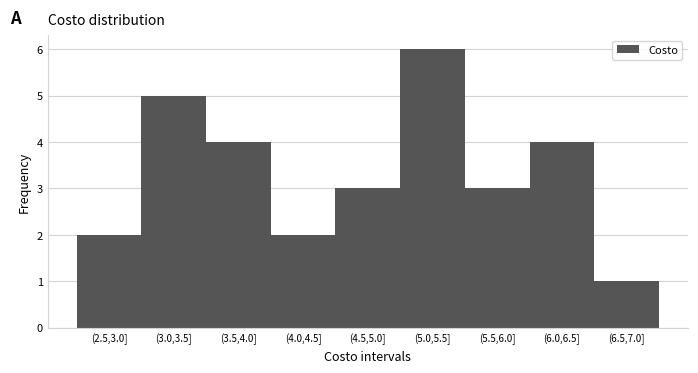

Reading left to right, extract all data points from this chart.

2	5	4	2	3	6	3	4	1